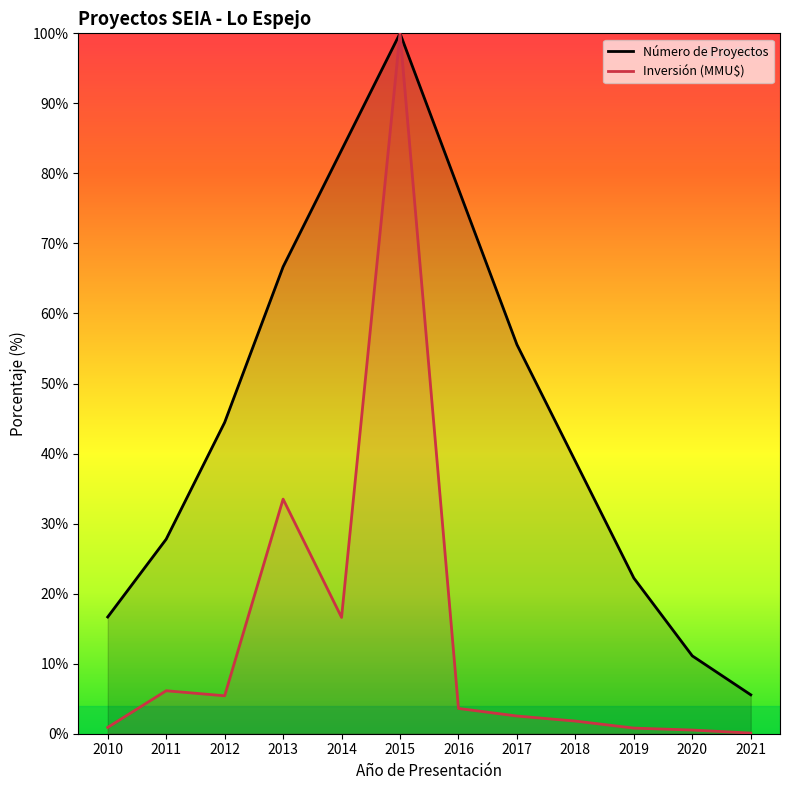

What is the sum of all Número de Proyectos values?

550.0